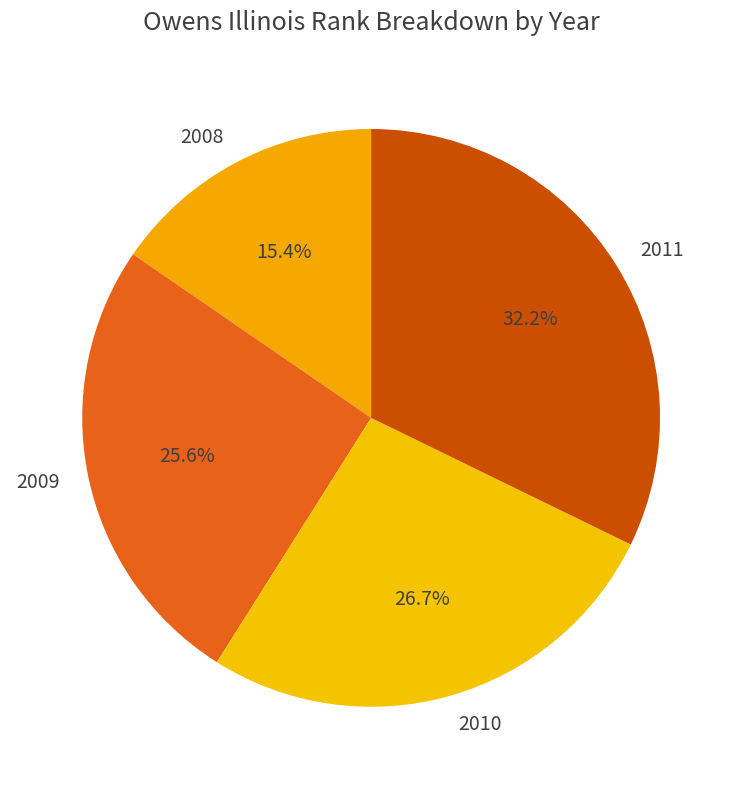

Rank the categories by value from highest to lowest.

2011, 2010, 2009, 2008